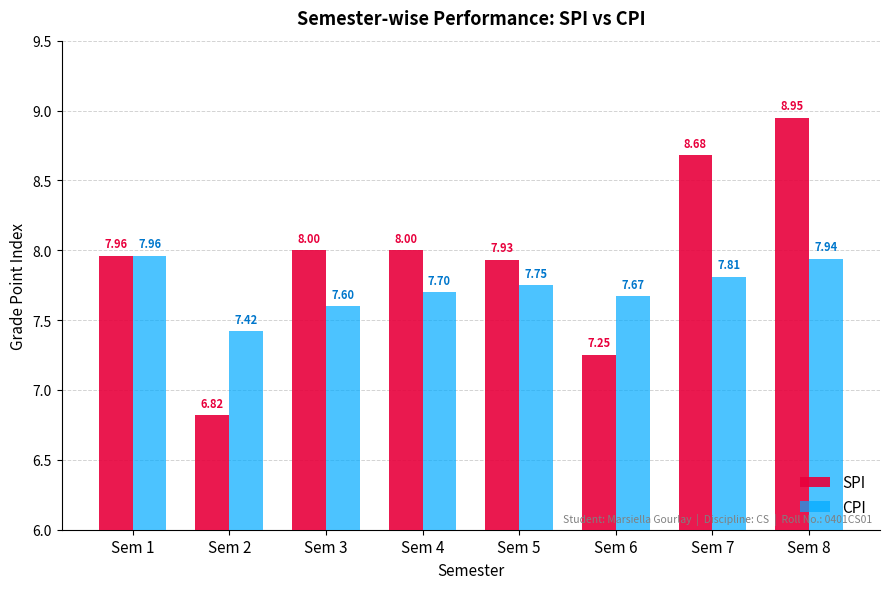

Is it true that CPI equals 2.7 at Sem 1?

False